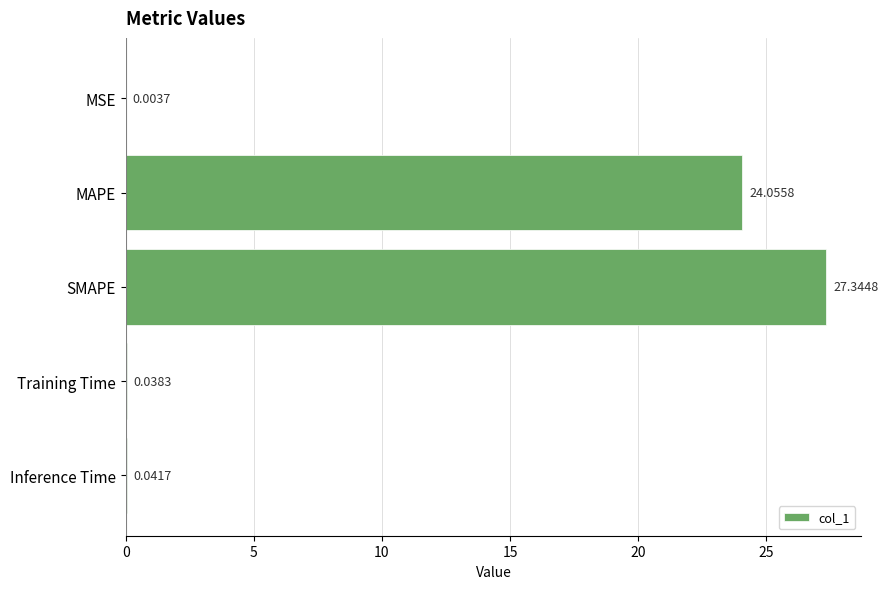

What is the sum of all values?

51.5